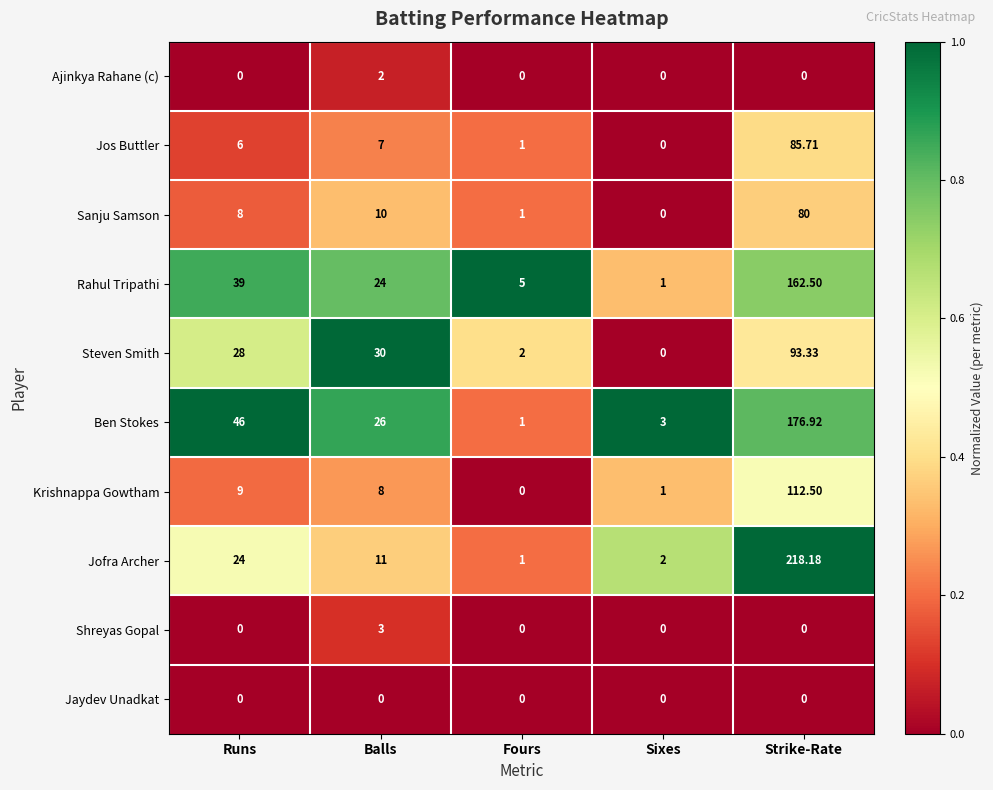

Which series has the largest range (max minus min)?

Jofra Archer